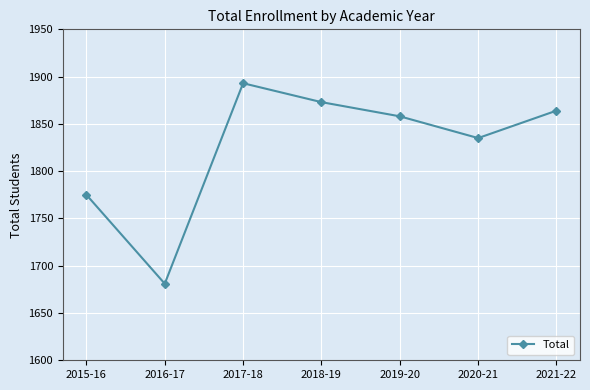

What is the sum of the values at 2017-18 and 2018-19?

3766